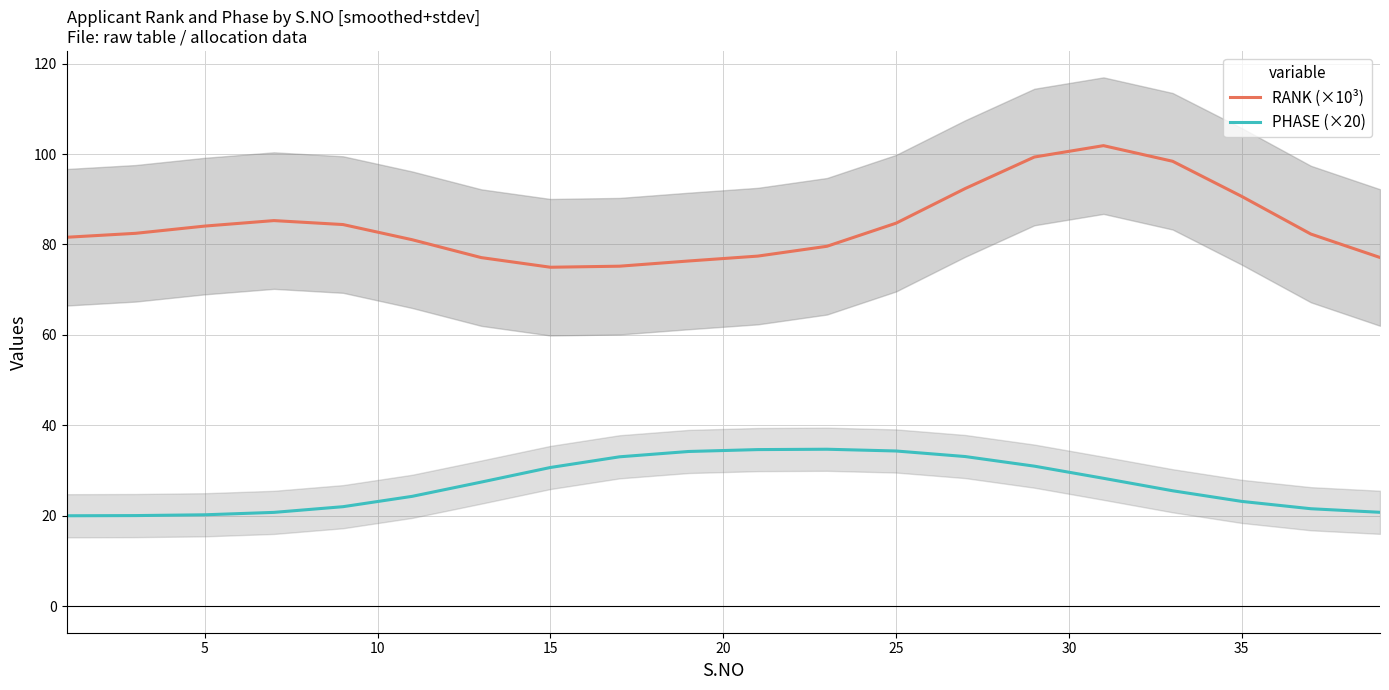

What is the maximum value for RANK (×10³)?

101.9